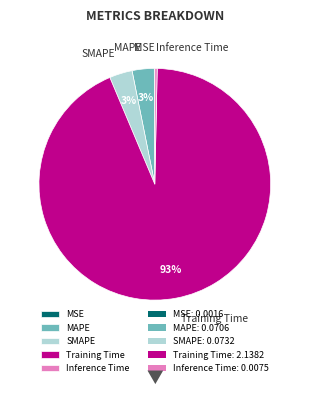

To the nearest percent, what portion does MAPE represent?

3%